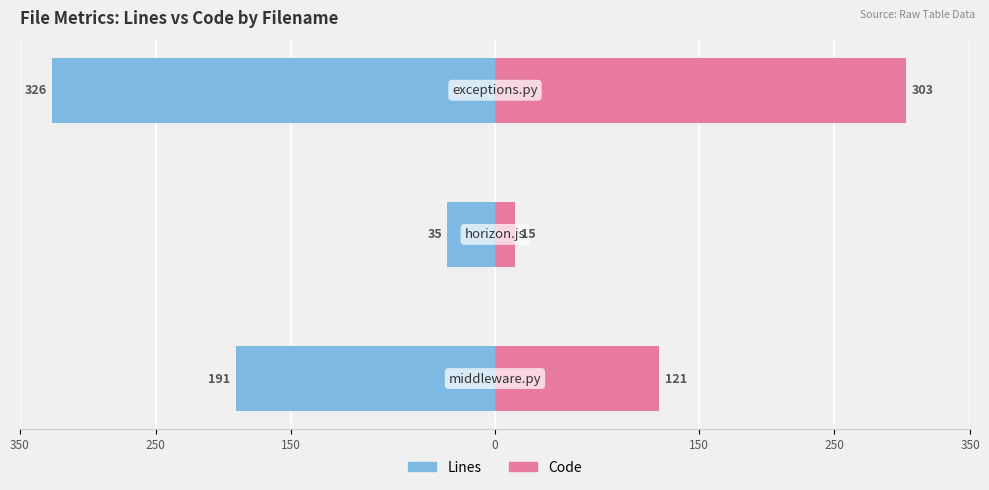

What is the approximate value of Code at 150?

303